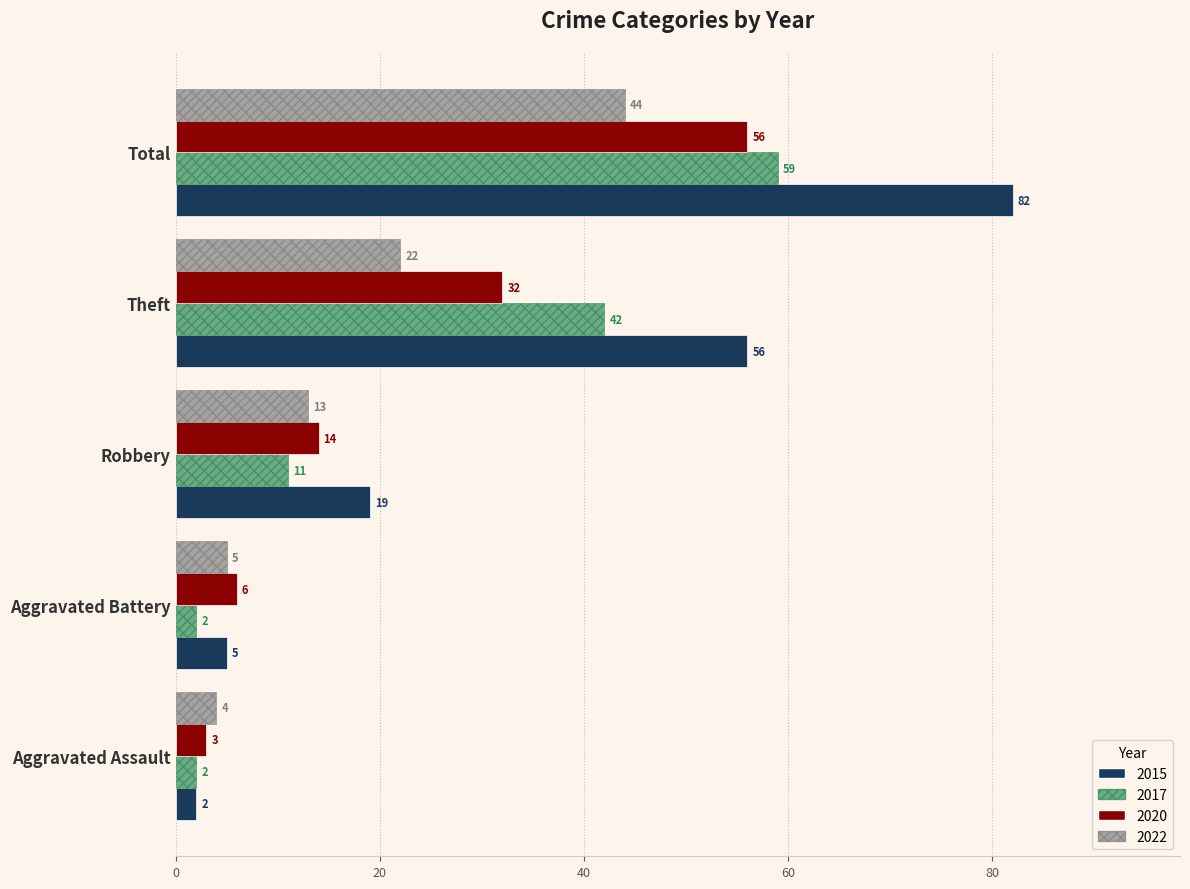

Which category has the highest value in the 2017 series?

Total